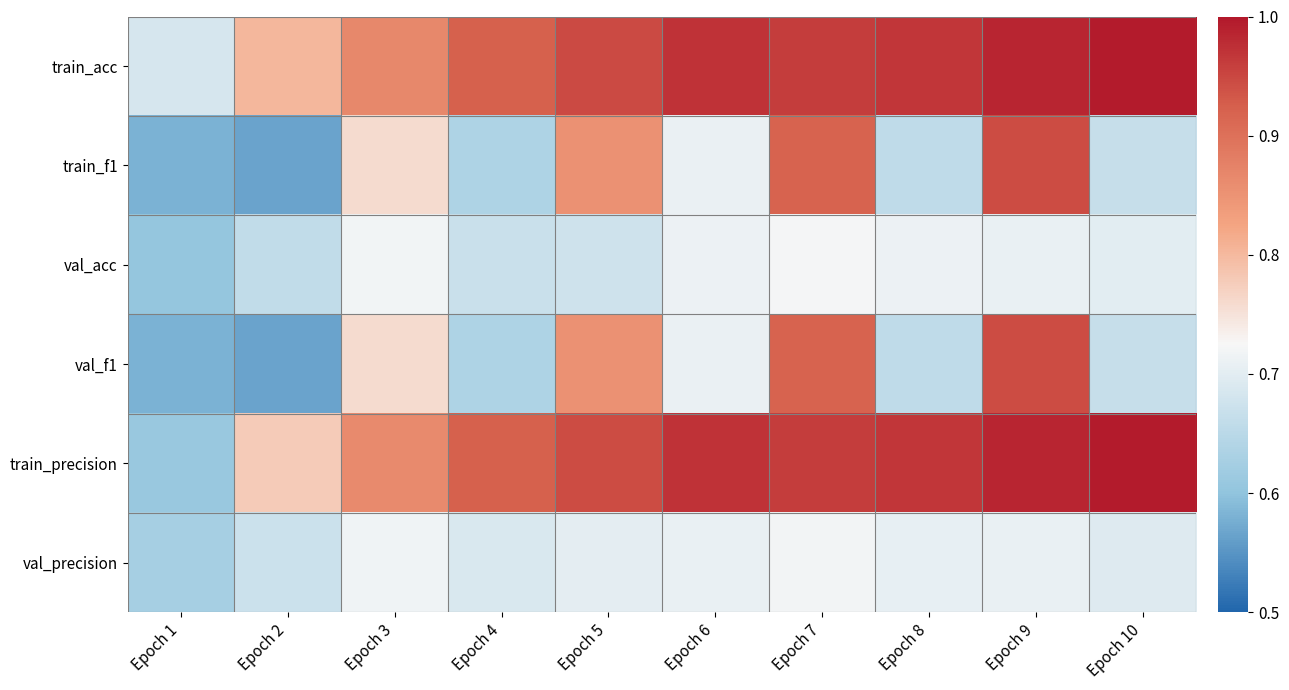

Which label corresponds to the smallest value in the chart?

Epoch 2